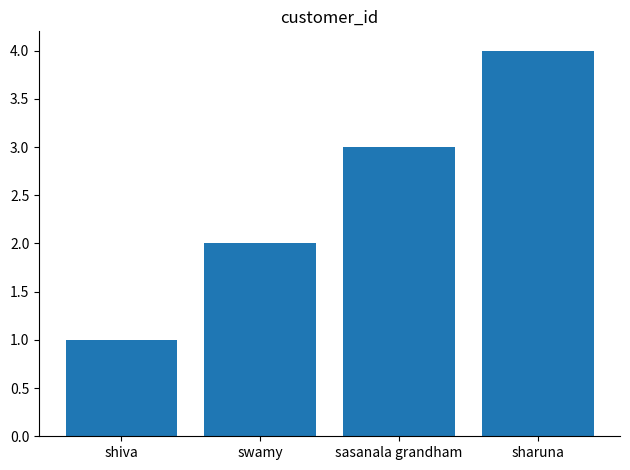

List the labels in order of value, smallest first.

shiva, swamy, sasanala grandham, sharuna